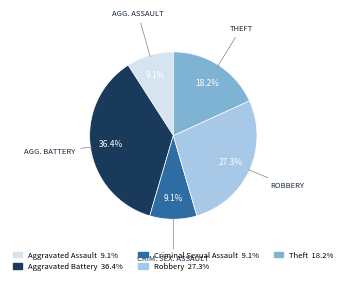

Count the number of slices in the pie.

5